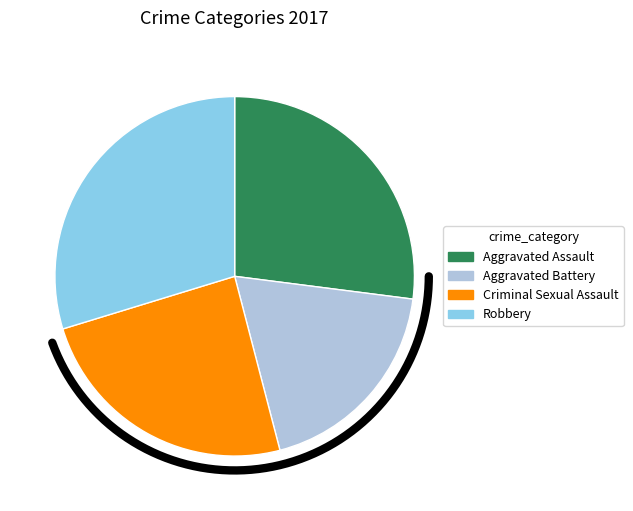

Approximately how many times larger is the value at Aggravated Battery compared to Robbery?

0.6